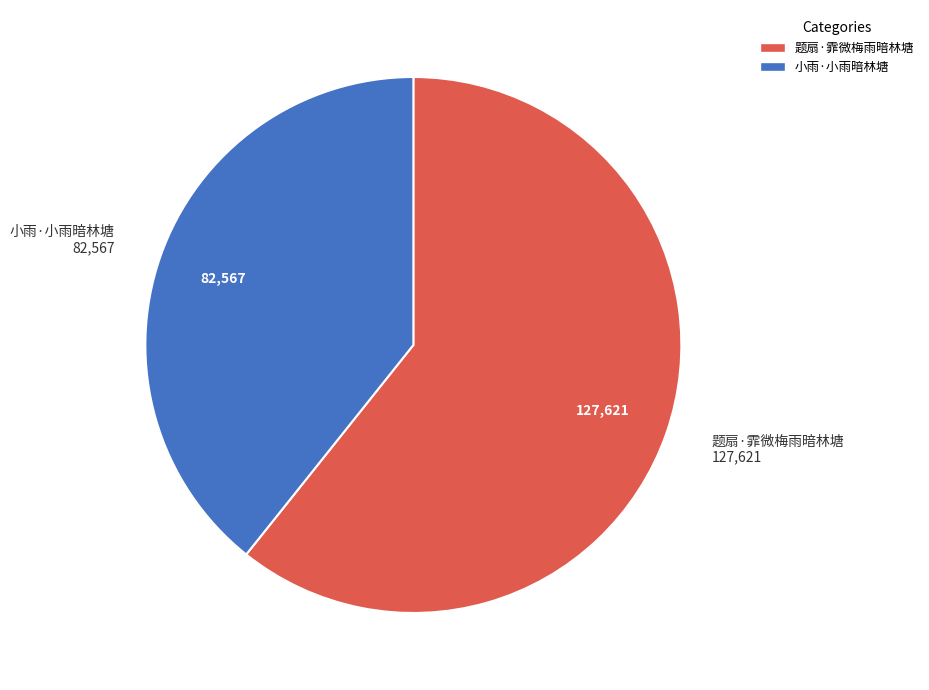

Is the sum of 题扇·霏微梅雨暗林塘 and 小雨·小雨暗林塘 greater than half?

Yes